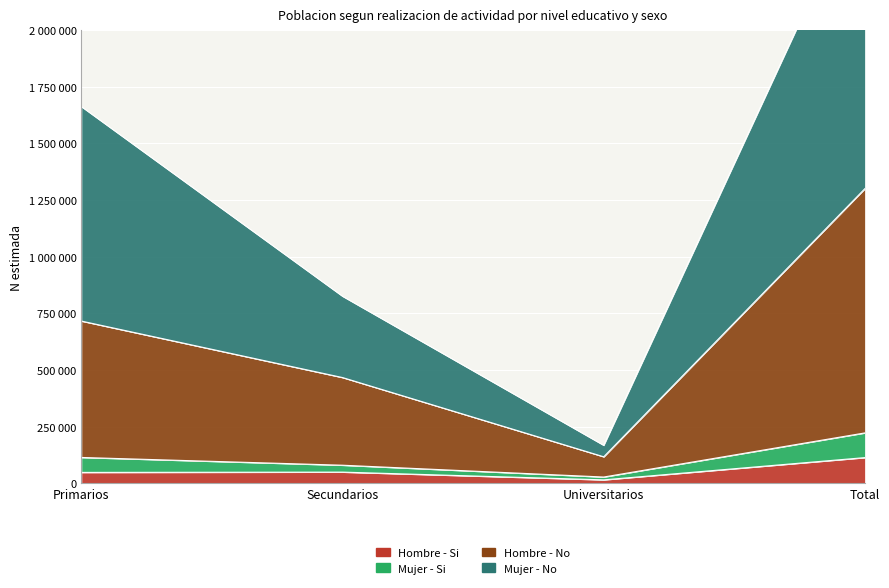

What is the label of the 3rd point from the right?

Secundarios